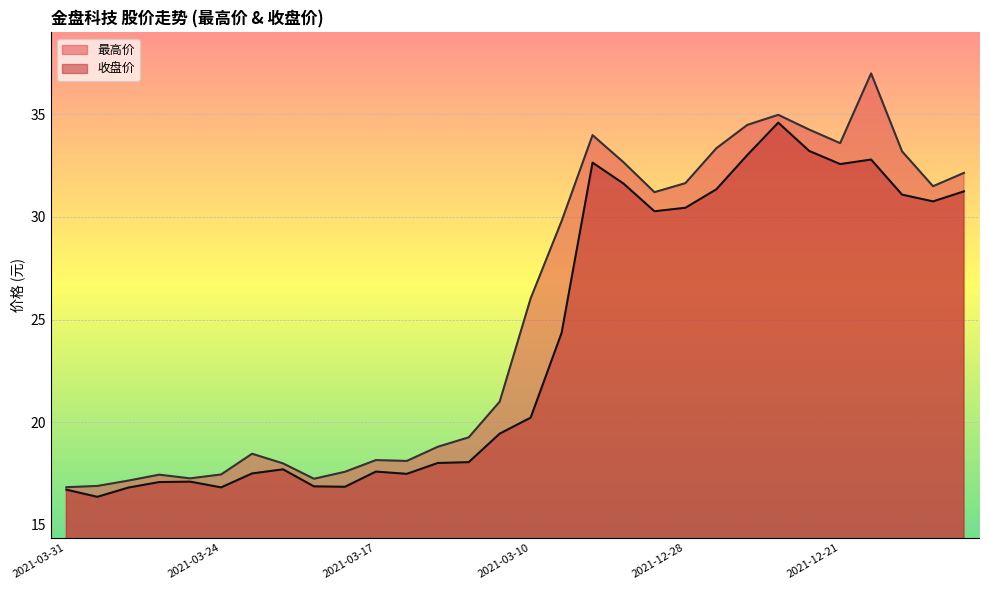

List the labels in order of 最高价 value, smallest first.

2021-03-31, 2021-03-30, 2021-03-29, 2021-03-19, 2021-03-25, 2021-03-26, 2021-03-24, 2021-03-18, 2021-03-22, 2021-03-16, 2021-03-17, 2021-03-23, 2021-03-15, 2021-03-12, 2021-03-11, 2021-03-10, 2021-03-09, 2021-12-29, 2021-12-16, 2021-12-28, 2021-12-15, 2021-12-30, 2021-12-17, 2021-12-27, 2021-12-21, 2021-12-31, 2021-12-22, 2021-12-24, 2021-12-23, 2021-12-20